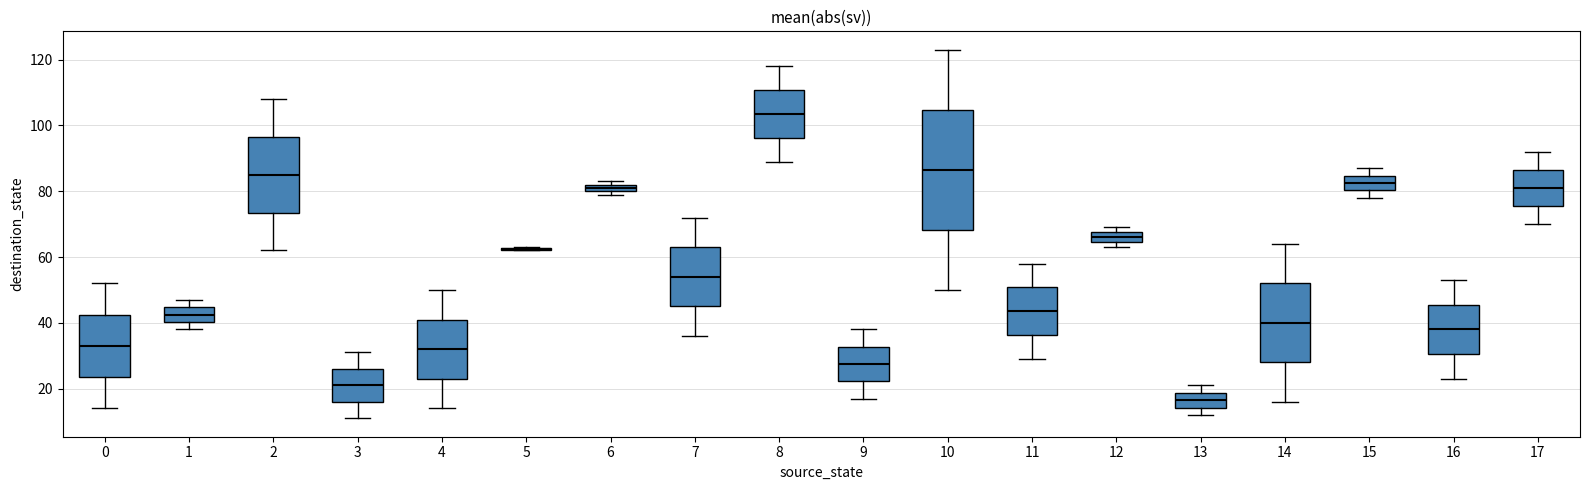

Comparing the boxes themselves (not the whiskers), which one is the tallest?

10